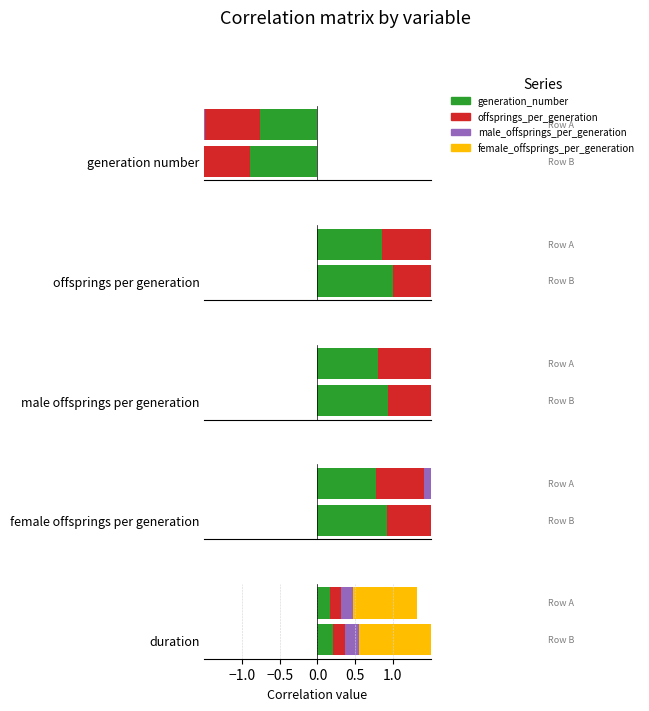

What is the difference between the second highest and second lowest values in the offsprings_per_generation series?

0.8